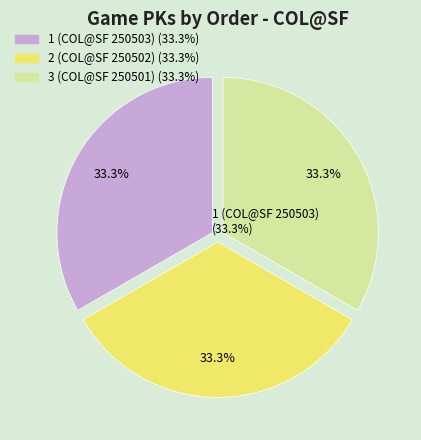

Is it true that 2 (COL@SF 250502) is 27% of the pie?

False